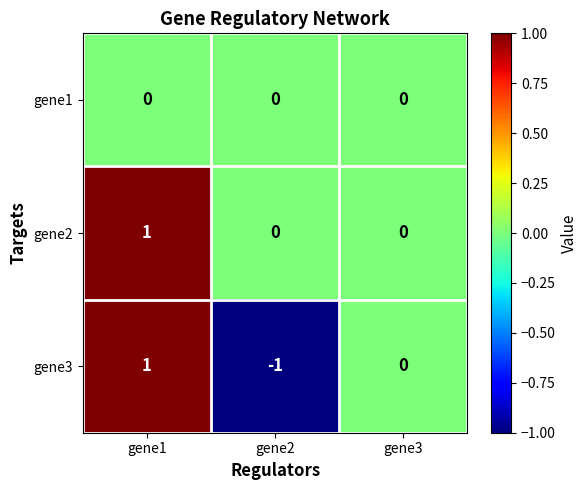

Which label corresponds to the largest value in the chart?

gene1